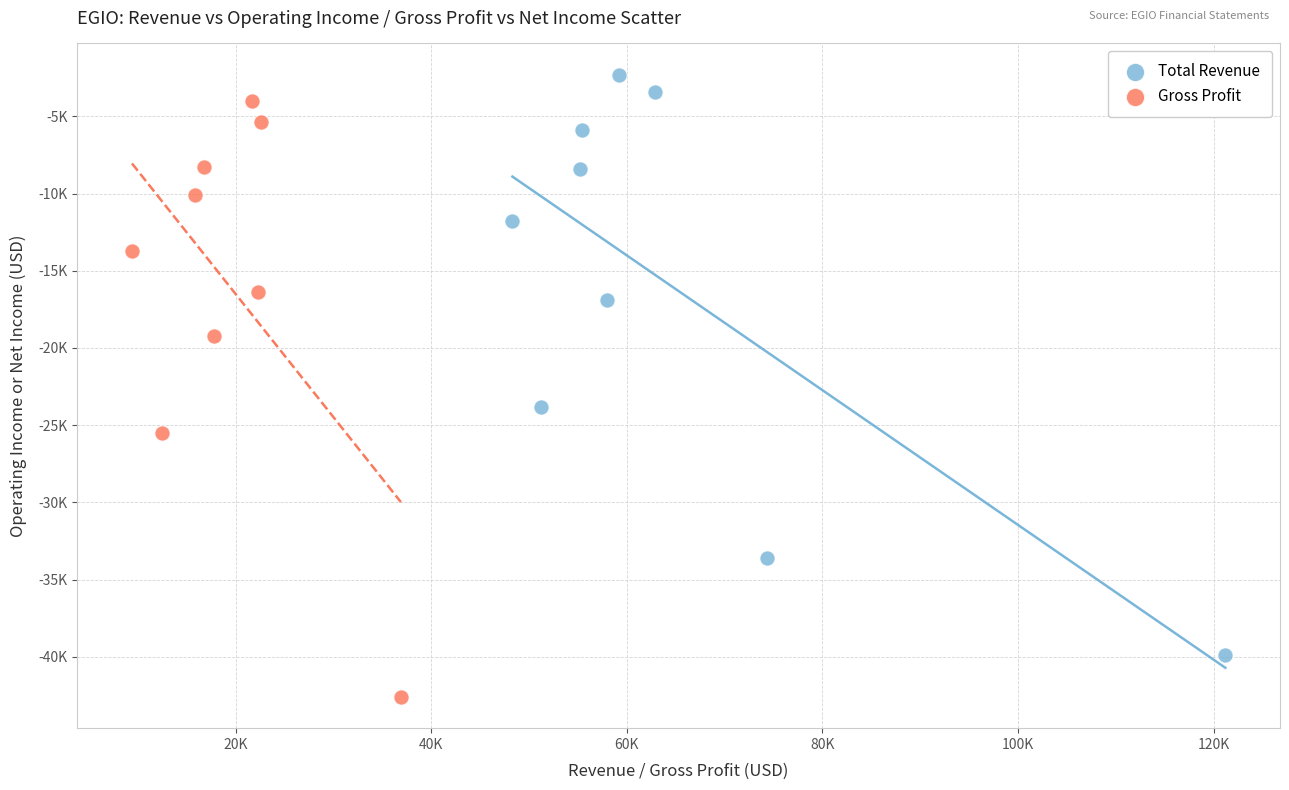

Which series contains the highest Y value?

Total Revenue